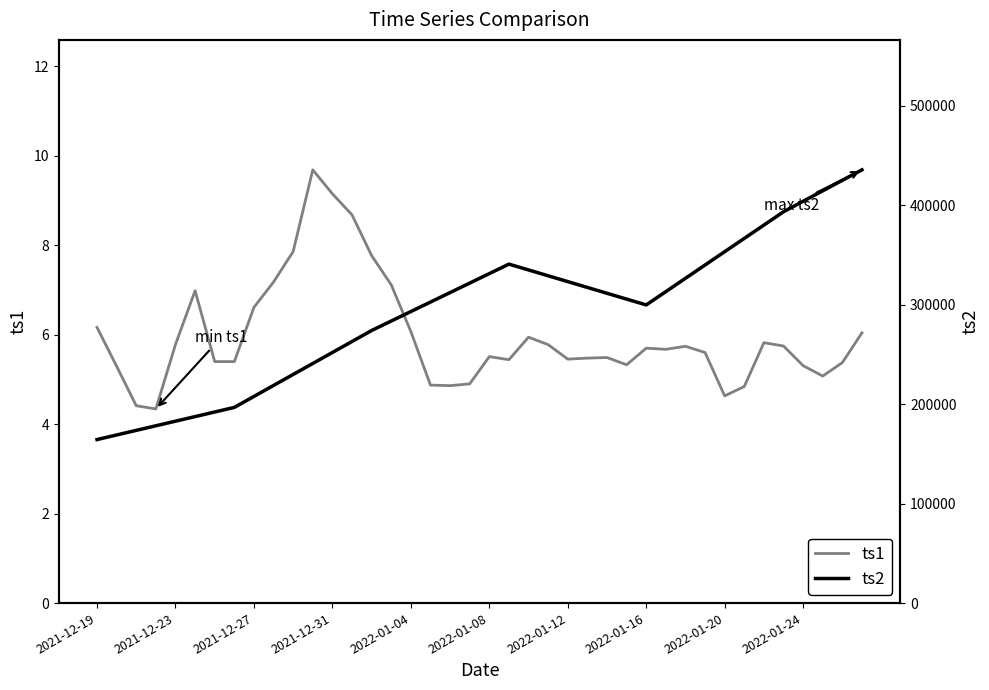

The ts1 series shows 5.7 at 2022-01-16. True or false?

True